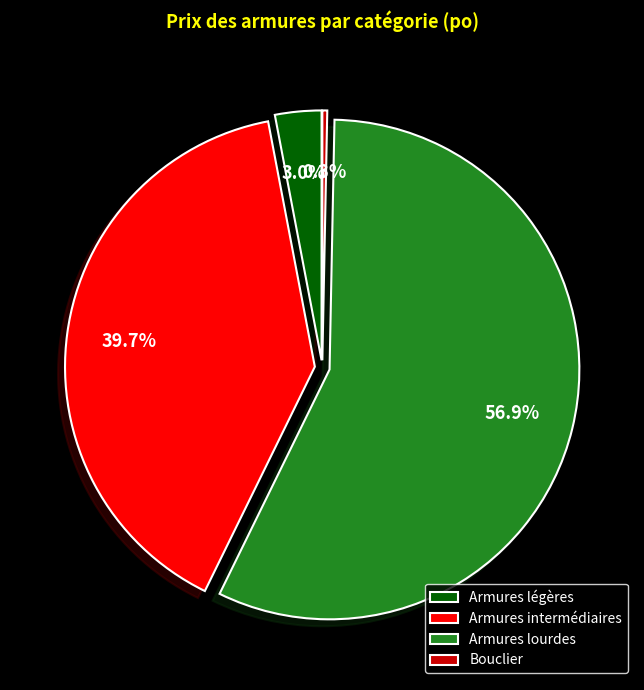

How many segments does this pie chart have?

4